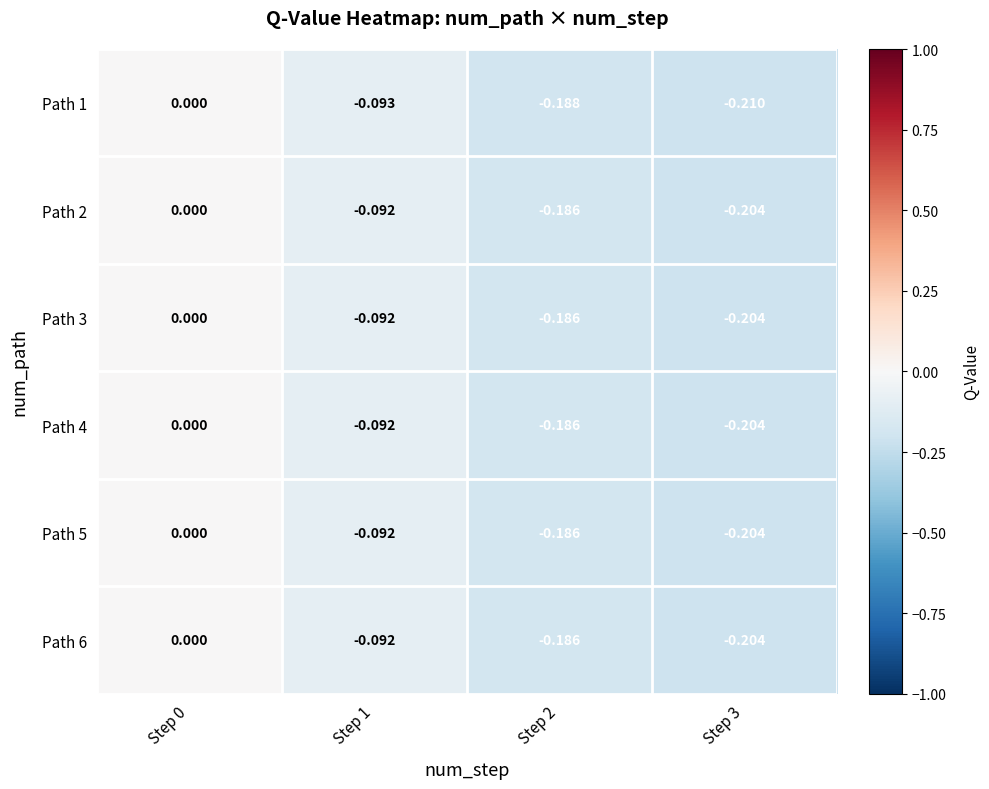

Is the value of Path 6 at Step 1 greater than the value of Path 5 at Step 2?

Yes